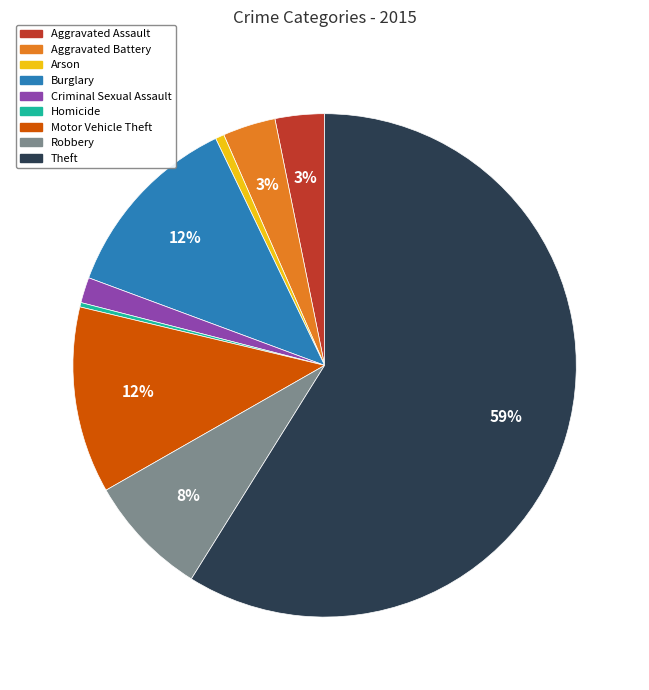

True or false: Robbery accounts for 8% of the total.

True